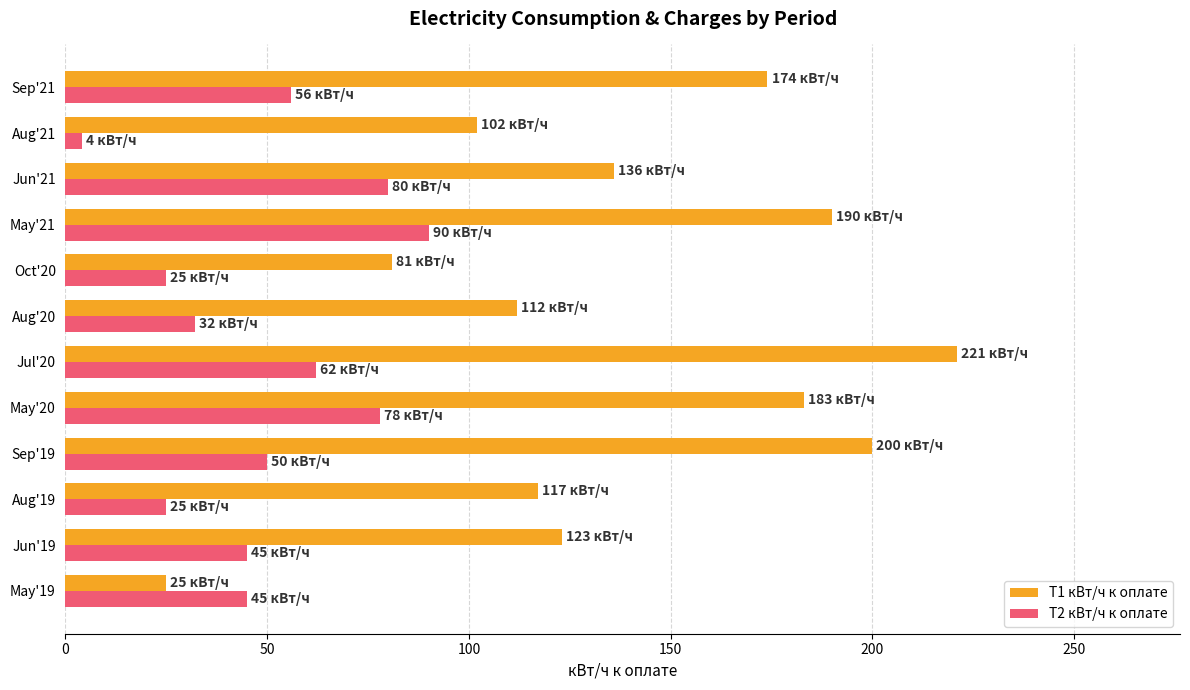

At how many categories does at least one series exceed 140?

5